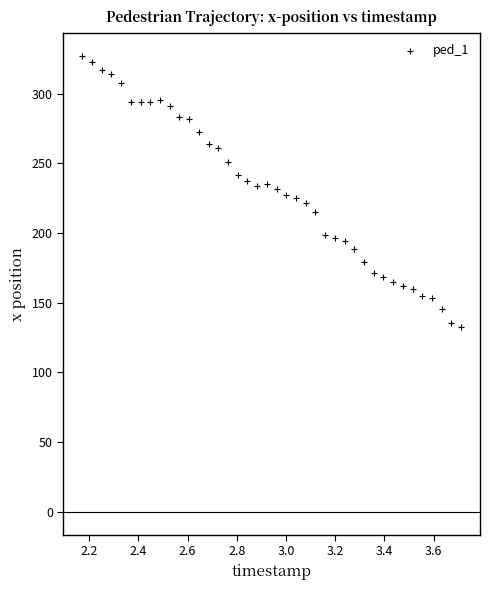

What is the range of X values (max minus min)?

1.5